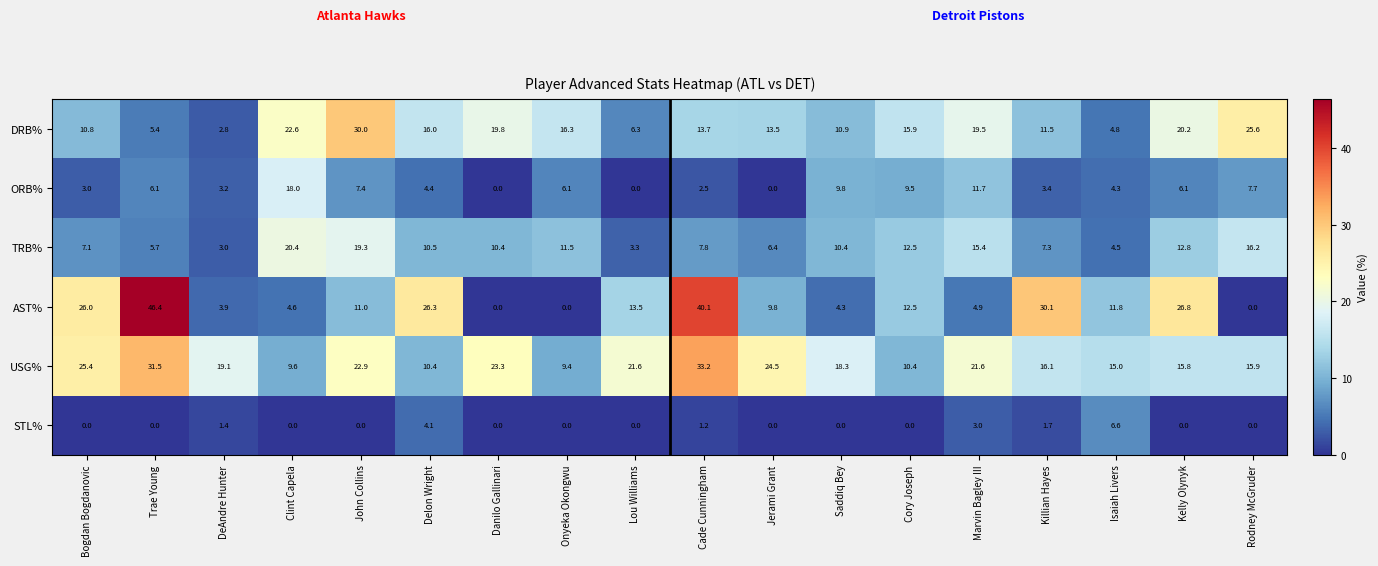

Where is AST% nearest to the value 23?

Bogdan Bogdanovic